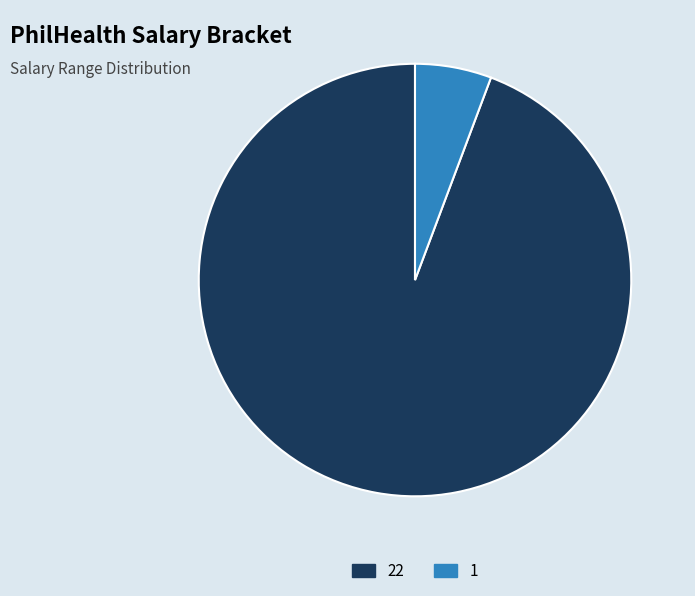

Is there any slice that represents more than half of the pie?

Yes